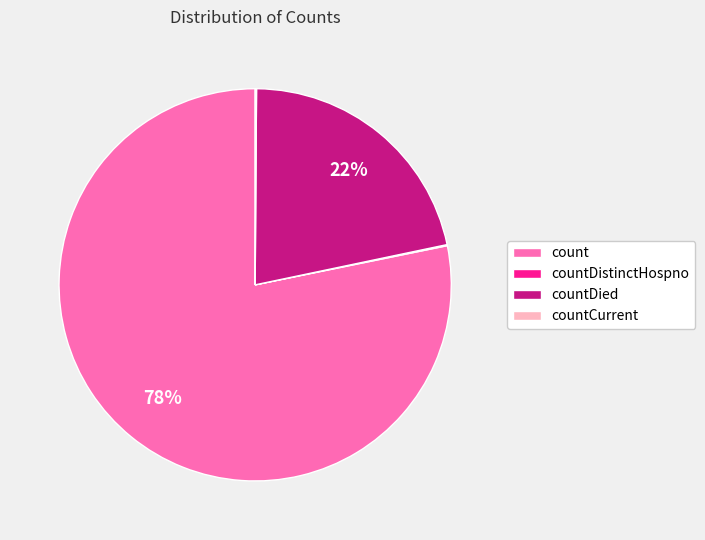

To the nearest percent, what is the average slice percentage?

25%